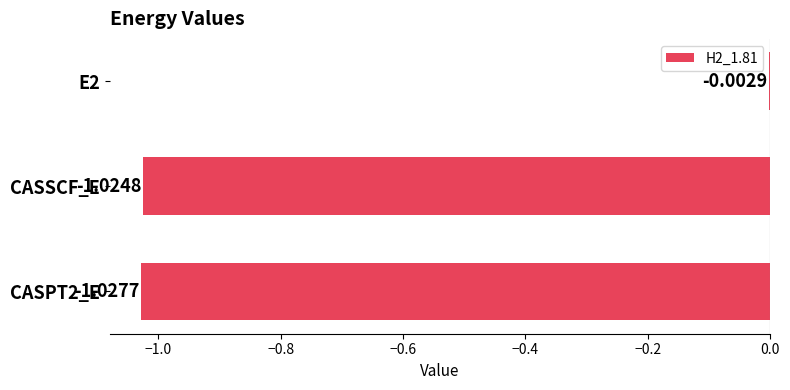

Which has a higher value, CASPT2_E or E2?

E2